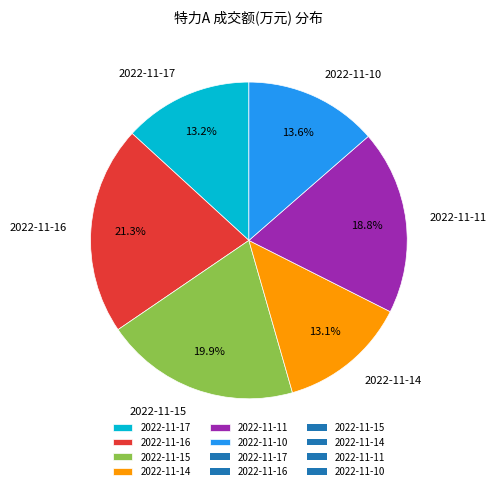

To the nearest percent, what is the average slice percentage?

17%